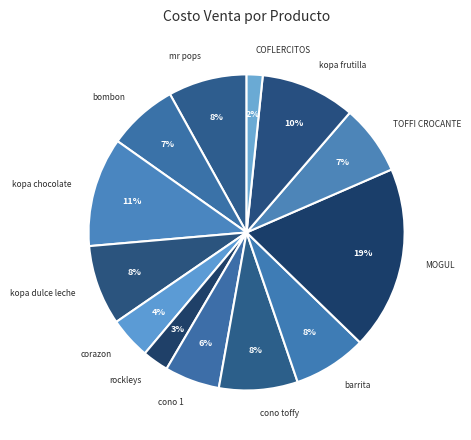

To the nearest percent, what is the difference between the bombon and kopa chocolate slice percentages?

4%